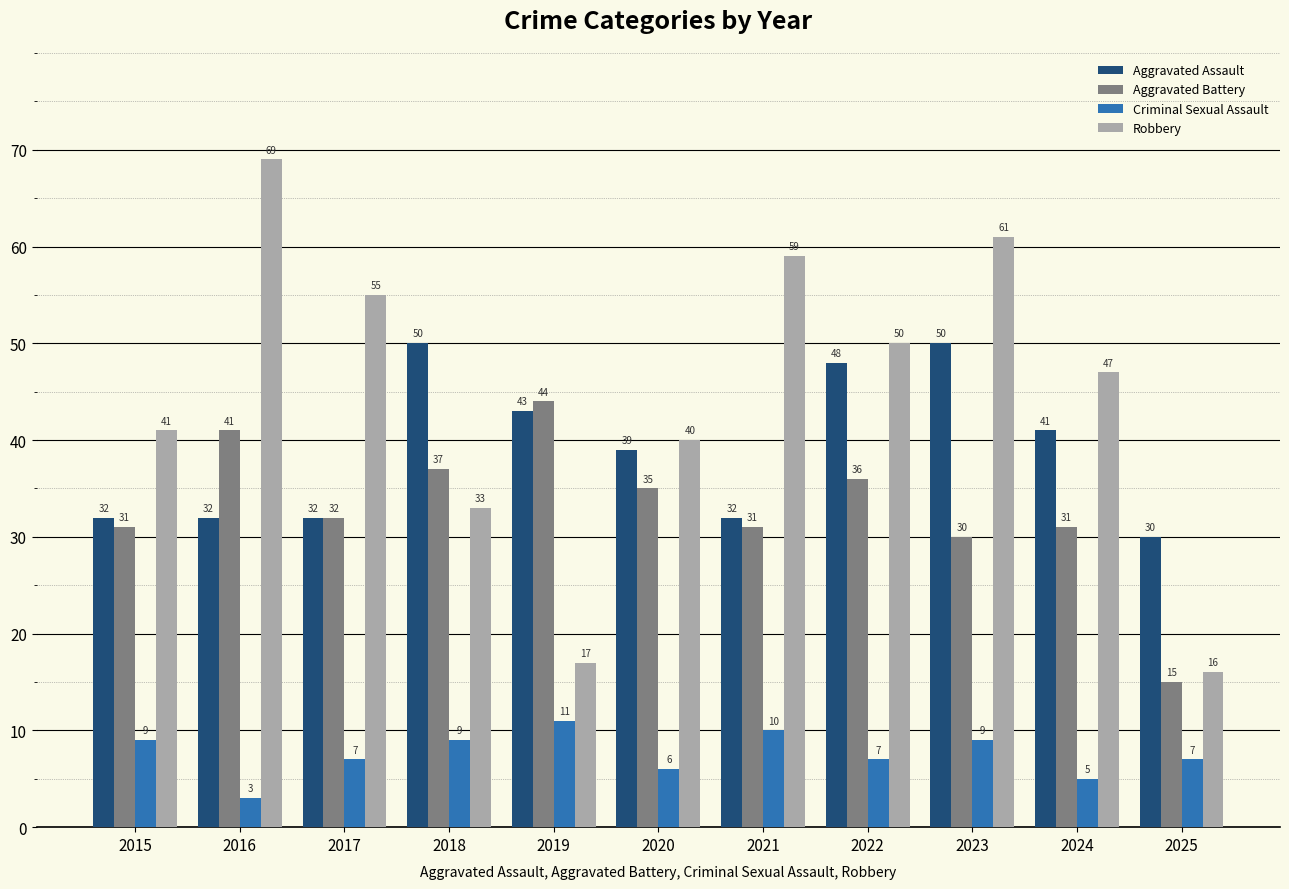

Is it true that Aggravated Battery equals 10 at 2019?

False